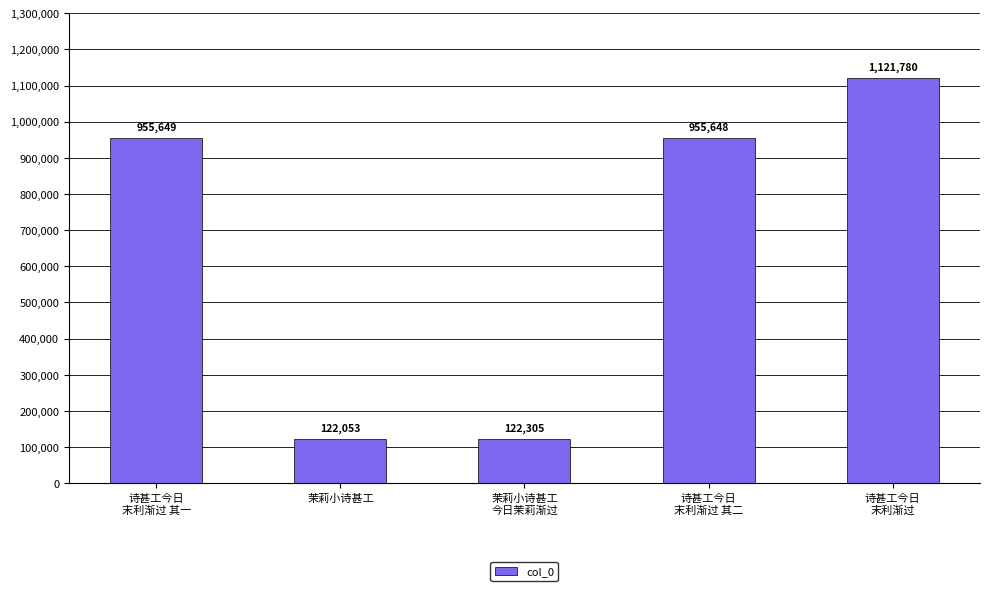

Which label corresponds to the smallest value in the chart?

茉莉小诗甚工